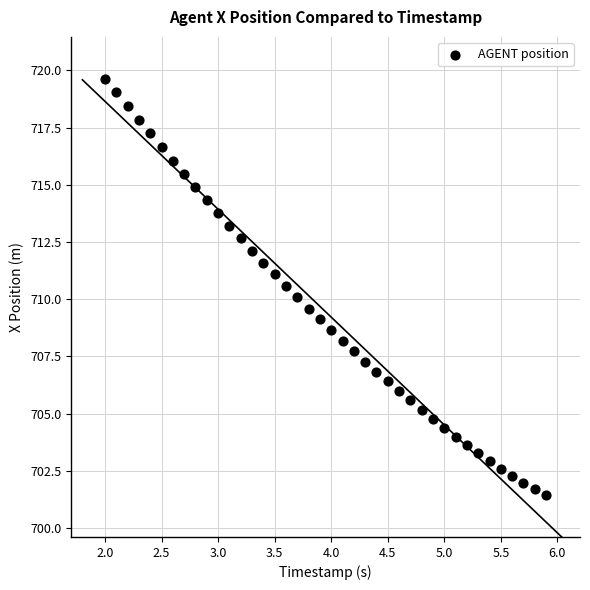

What is the range of X values (max minus min)?

3.9